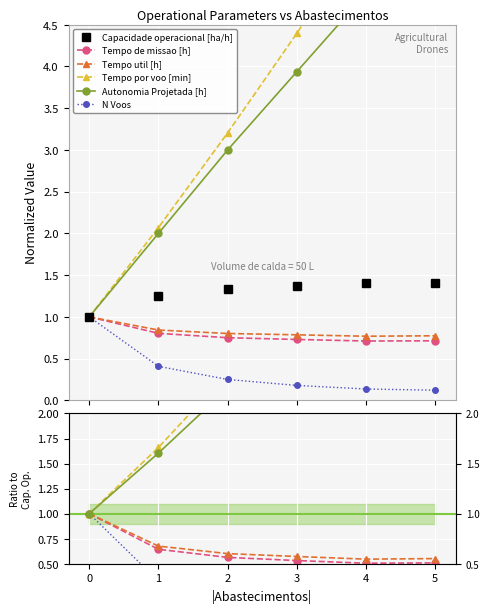

Is this an area chart (filled region under the line)?

No